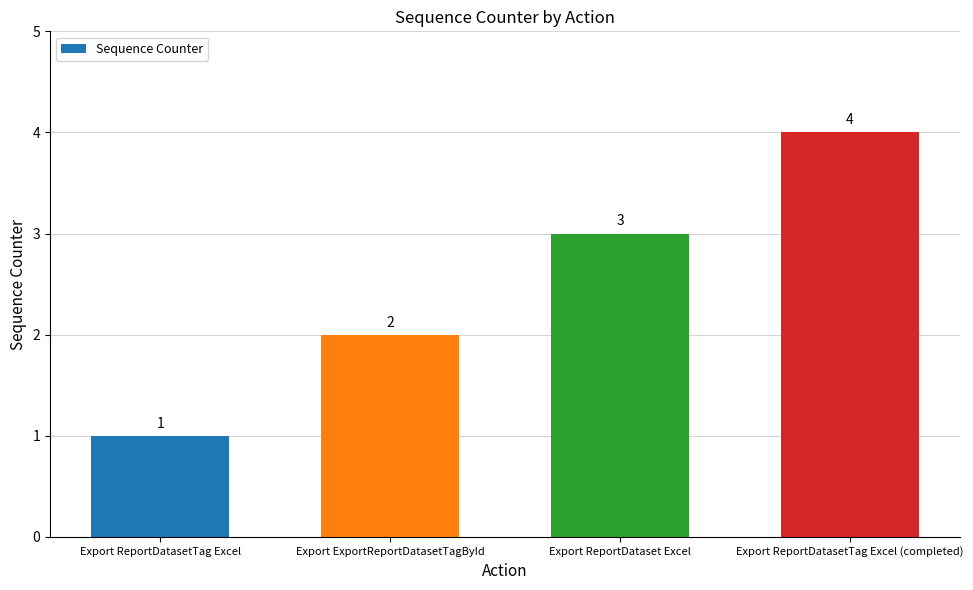

How many series are shown in this chart?

1